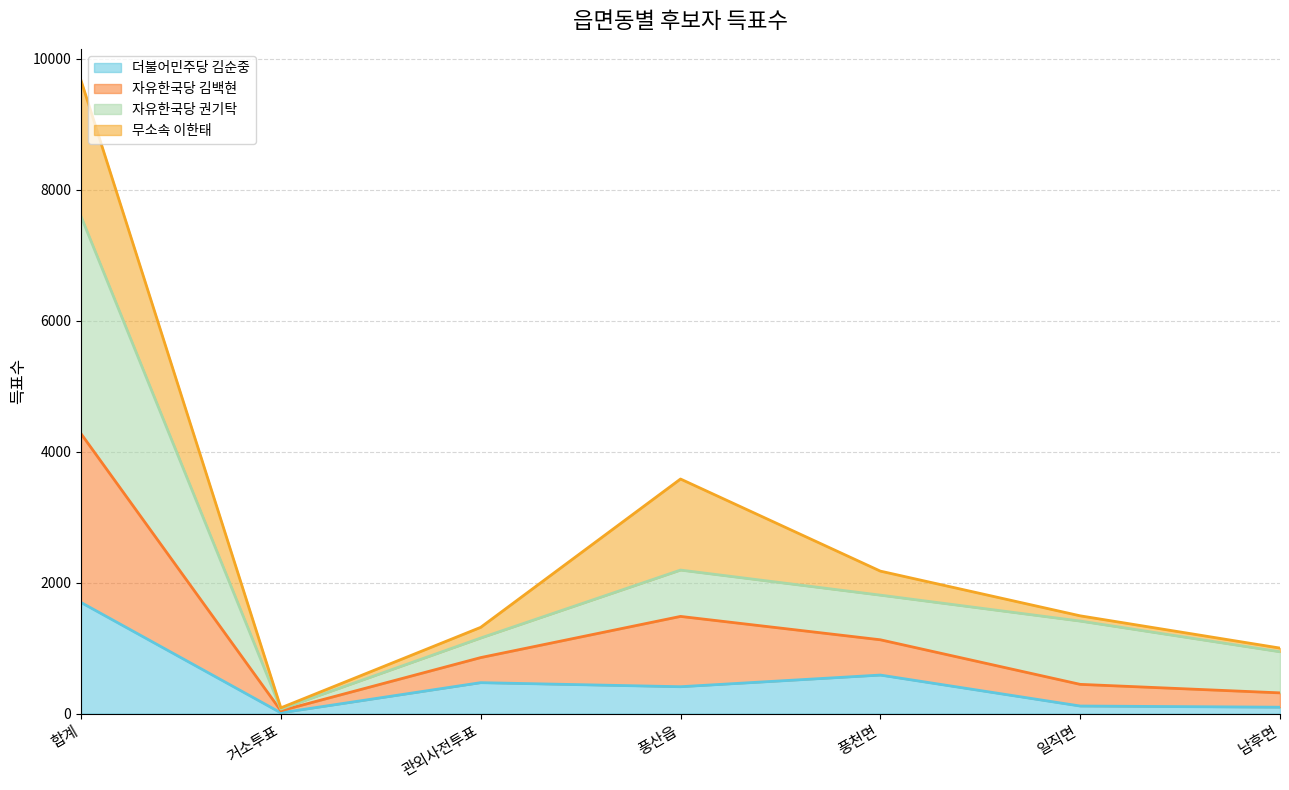

What is the greatest value displayed?

9671